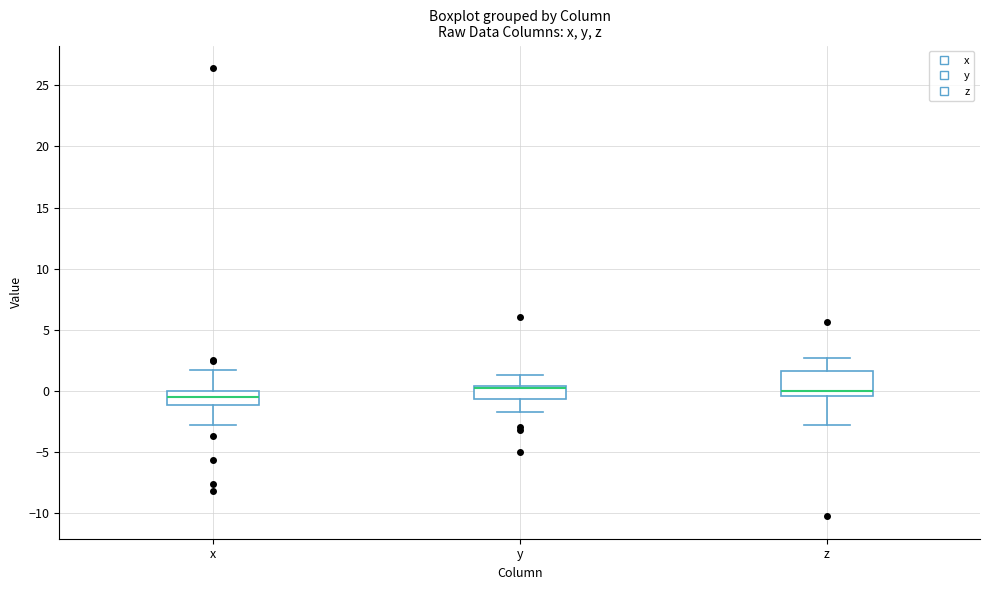

Where does the upper whisker of the box for z end on the y-axis? The values are not printed on the chart, so give them approximately, as read against the axis.

2.5